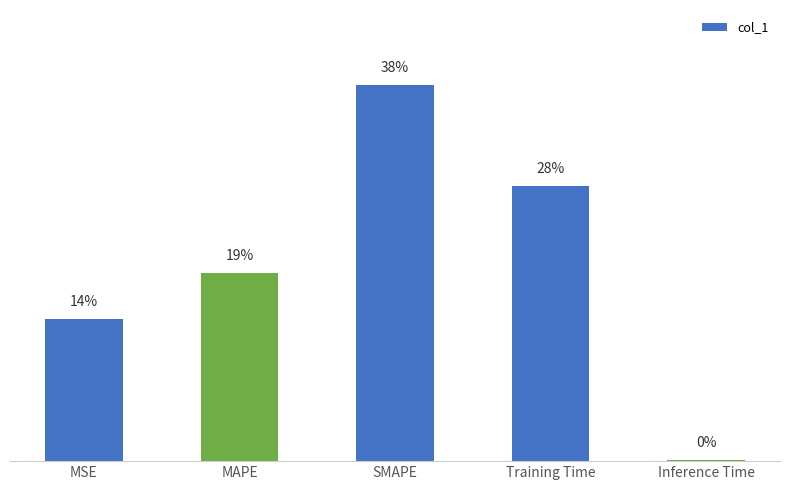

Read the value at Training Time.

1.5